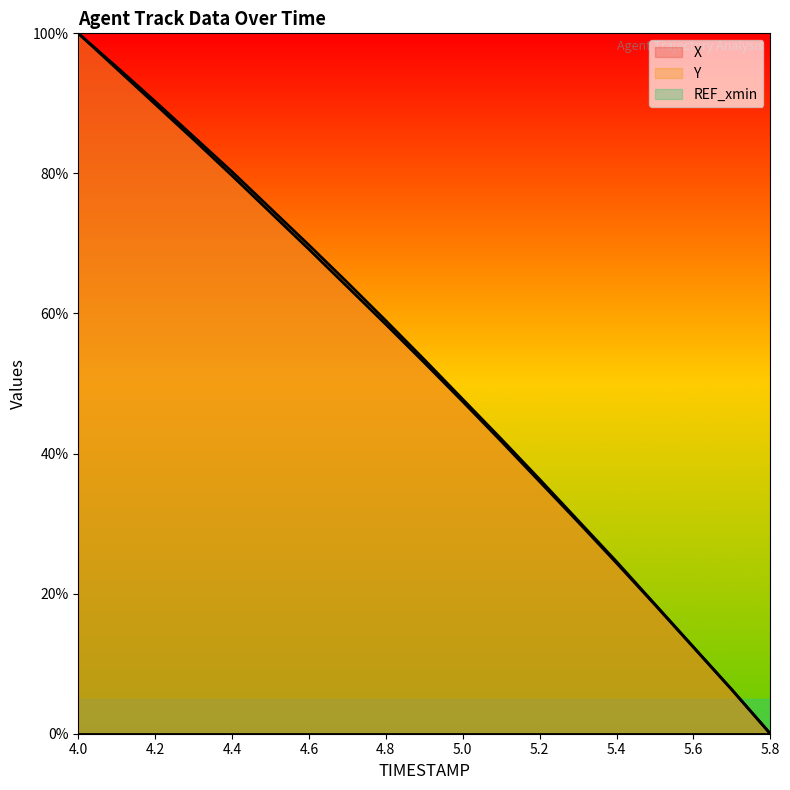

List the series in order of their peak value, highest first.

X, Y